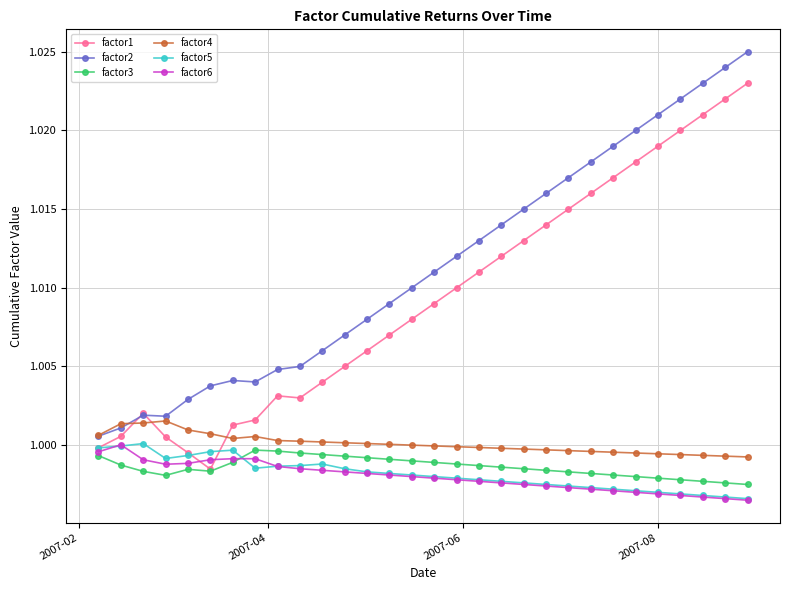

At how many categories does at least one series exceed 1?

30